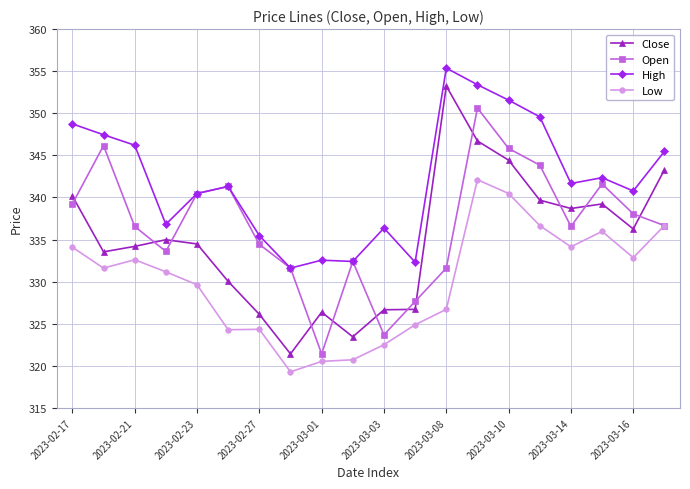

What is the minimum value for Close?

321.4